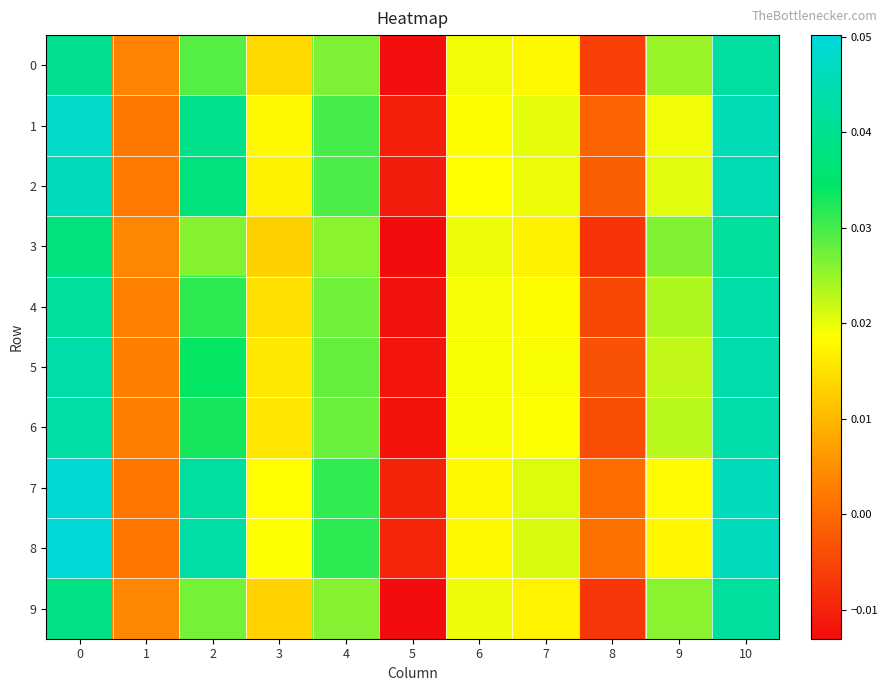

How many distinct data groups are displayed?

10